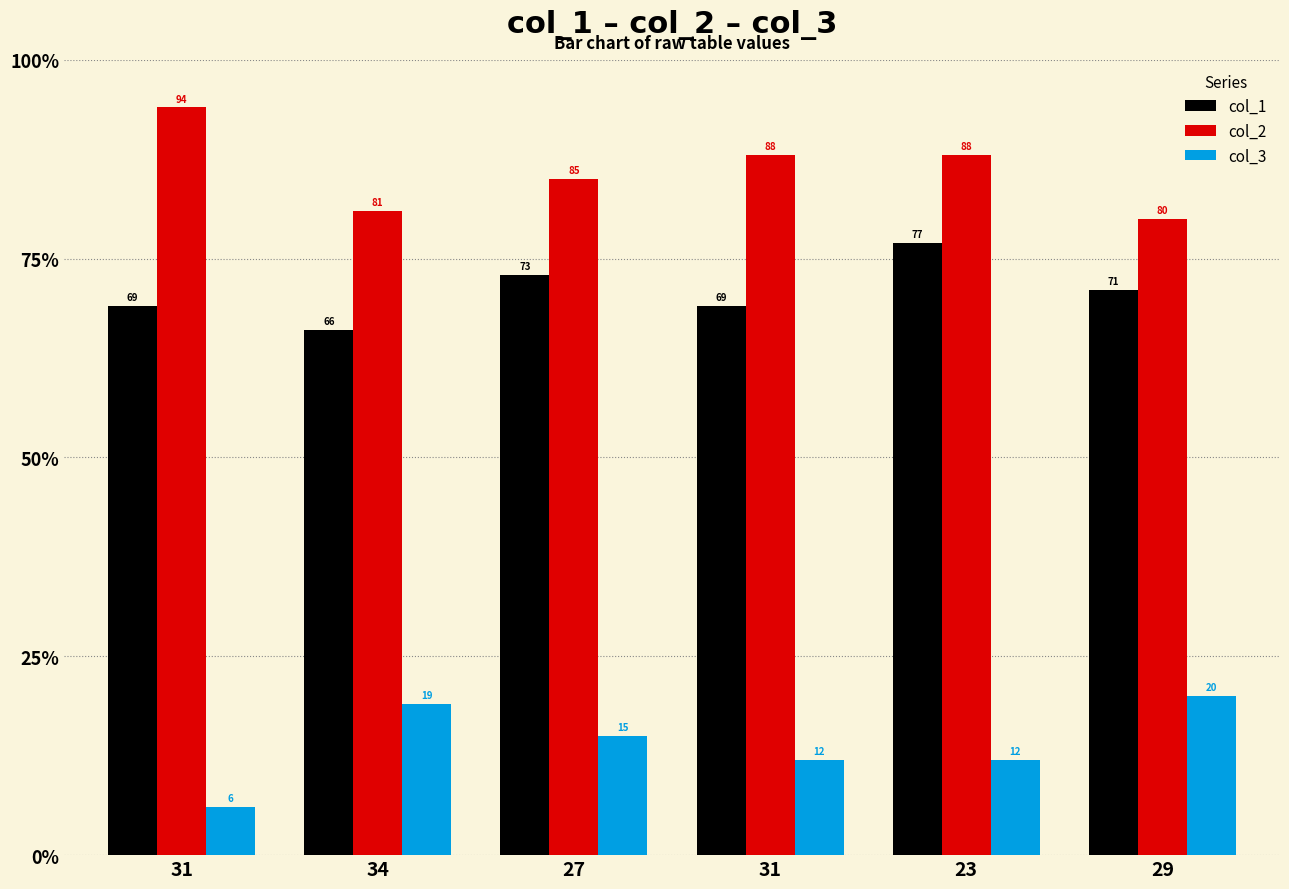

Does the chart contain any negative values?

No